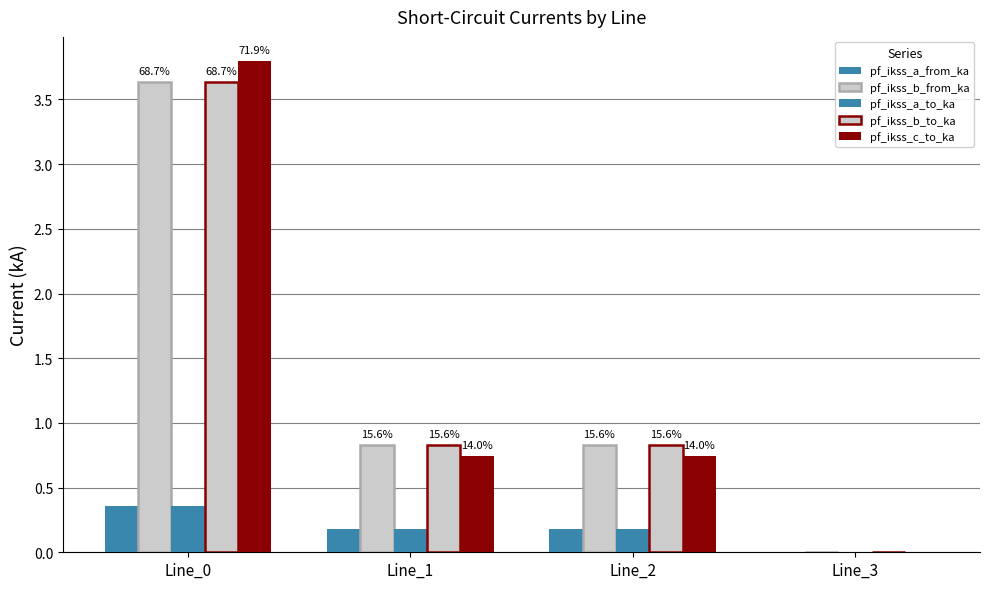

How many groups of bars are there?

4